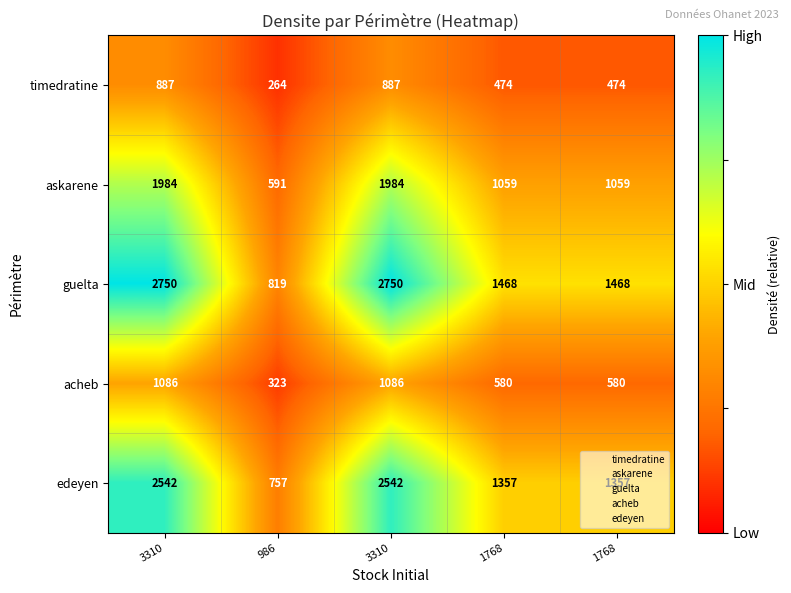

Between 1768 and 1768, which is larger?

1768